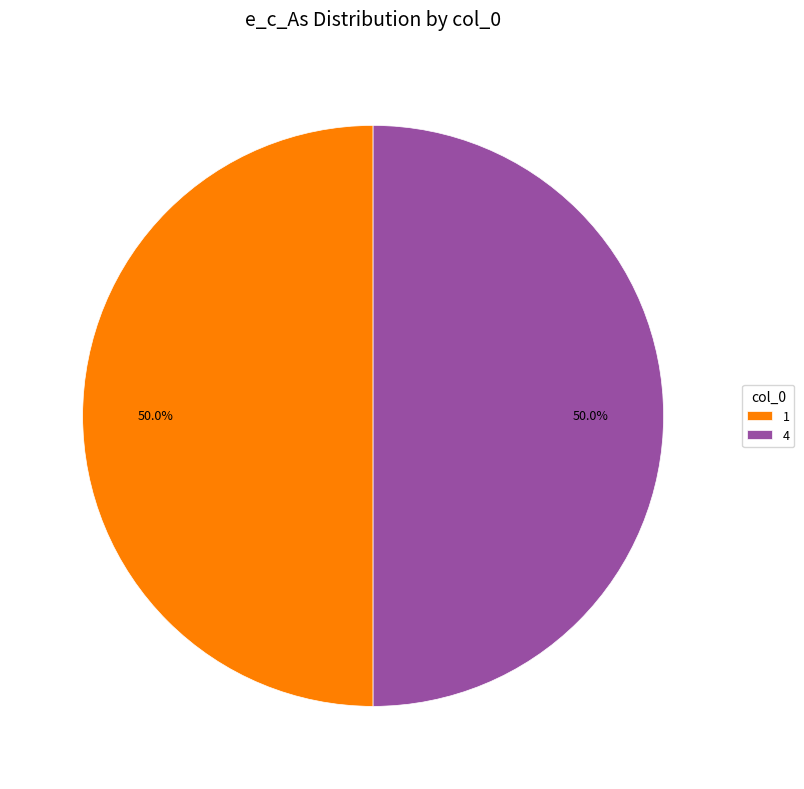

What percentage do 1 and 4 together represent?

100.0%